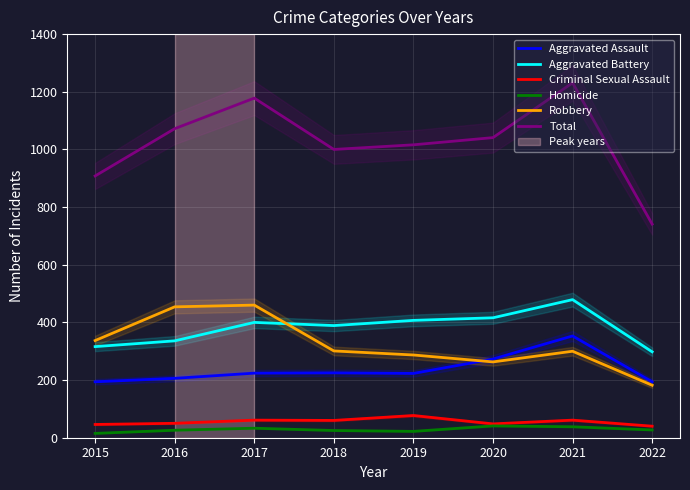

What is the value of the Criminal Sexual Assault point at the 5th from the left?

77